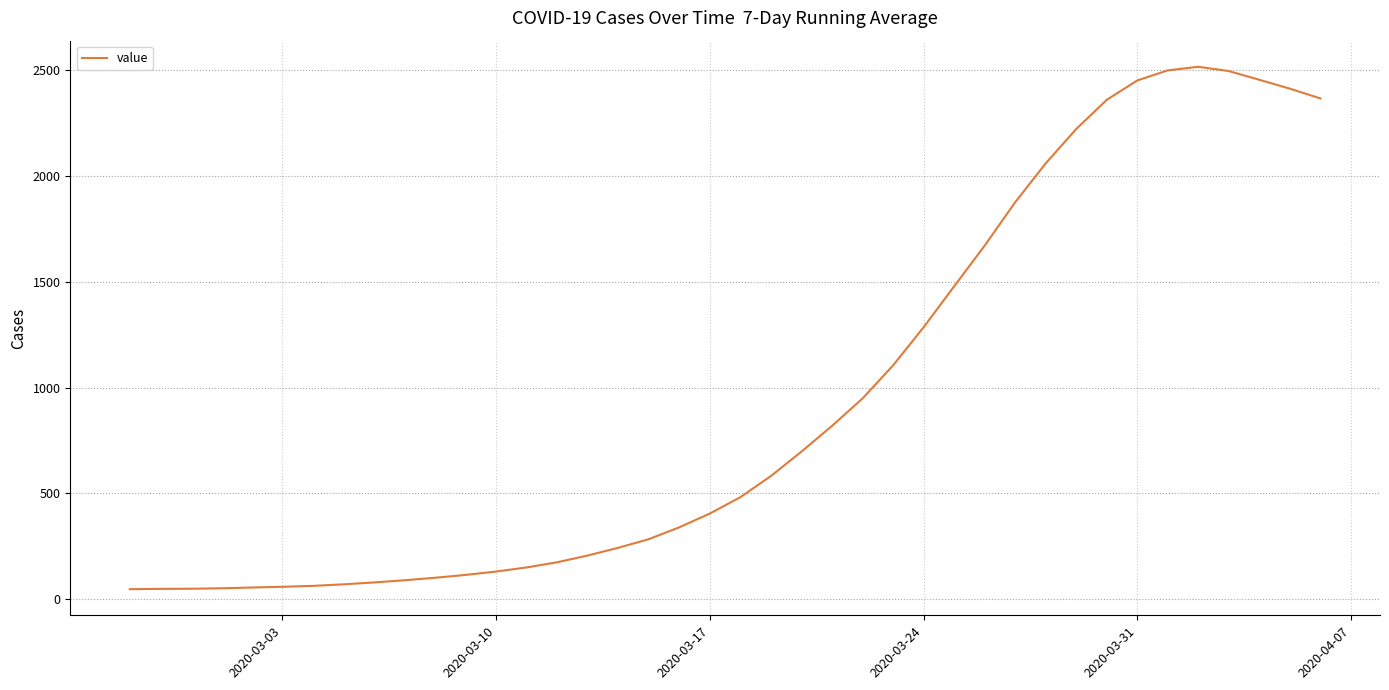

What is the minimum value shown in the chart?

48.0